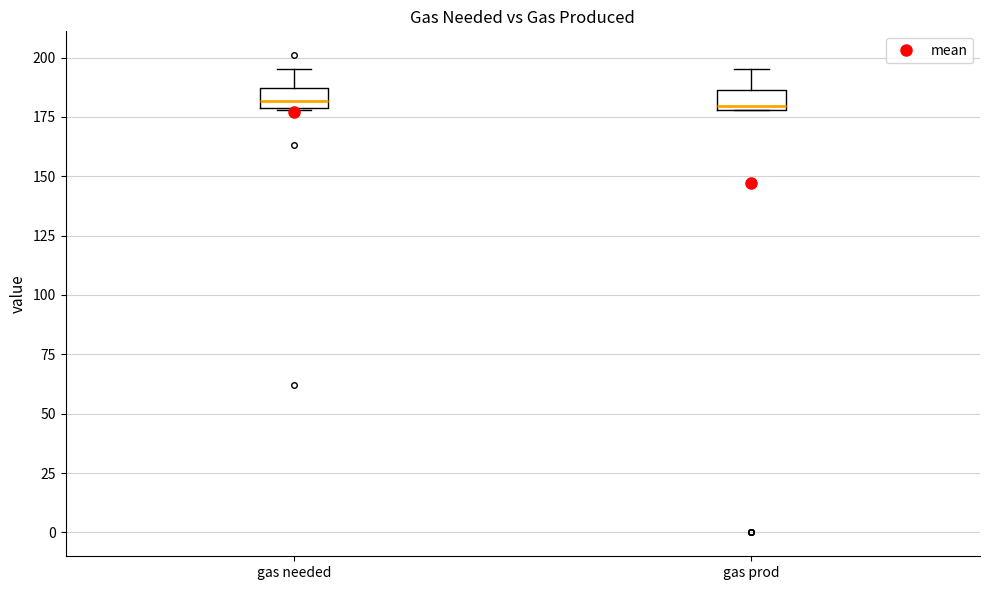

Where is the upper edge of the box for gas prod on the y-axis? The values are not printed on the chart, so give them approximately, as read against the axis.

185